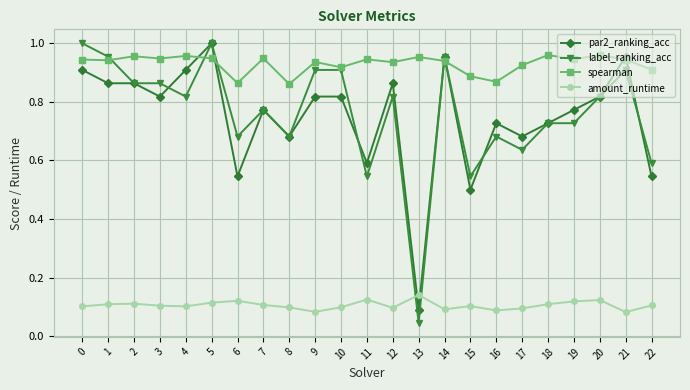

True or false: spearman and par2_ranking_acc intersect in this chart.

True